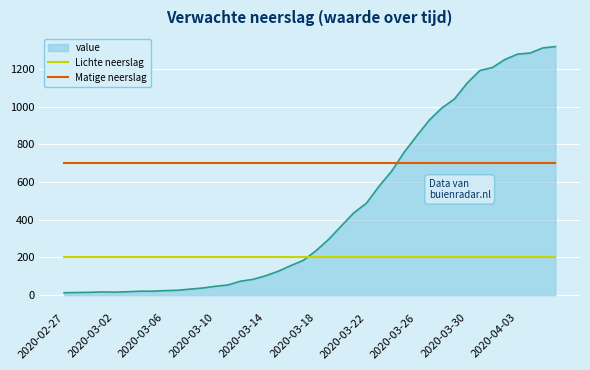

Which series has the largest total across all categories?

Matige neerslag